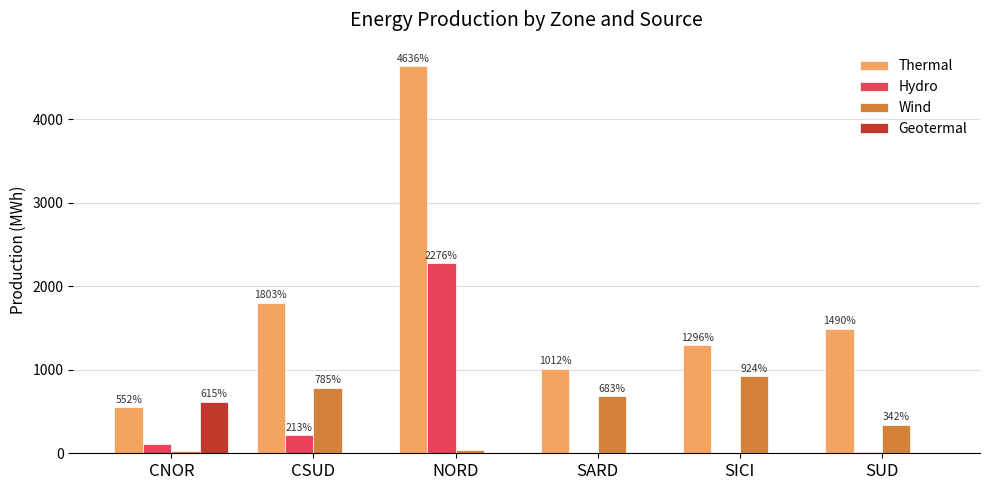

What are all the series names shown in the legend?

Thermal, Hydro, Wind, Geotermal